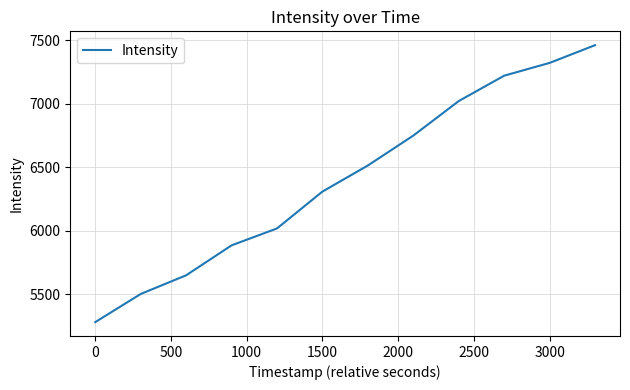

What is the smallest value displayed?

5278.9